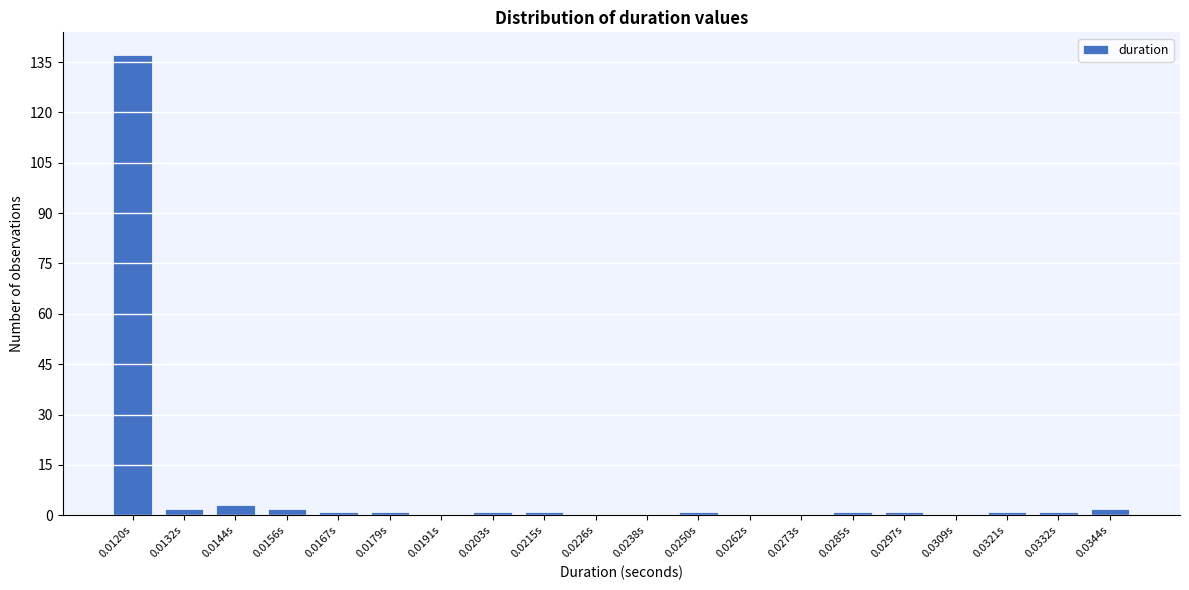

Reading right to left, extract all data points from this chart.

0.0344s=2	0.0332s=1	0.0321s=1	0.0309s=0	0.0297s=1	0.0285s=1	0.0273s=0	0.0262s=0	0.0250s=1	0.0238s=0	0.0226s=0	0.0215s=1	0.0203s=1	0.0191s=0	0.0179s=1	0.0167s=1	0.0156s=2	0.0144s=3	0.0132s=2	0.0120s=137